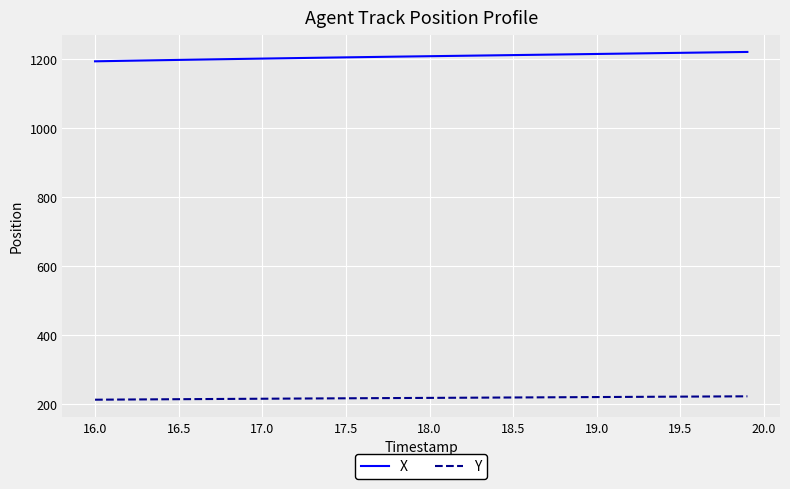

List the series in order of their peak value, highest first.

X, Y